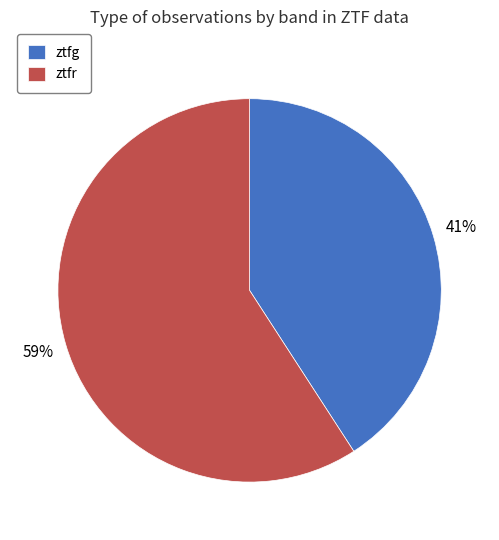

What is the smallest slice in the pie chart?

ztfg